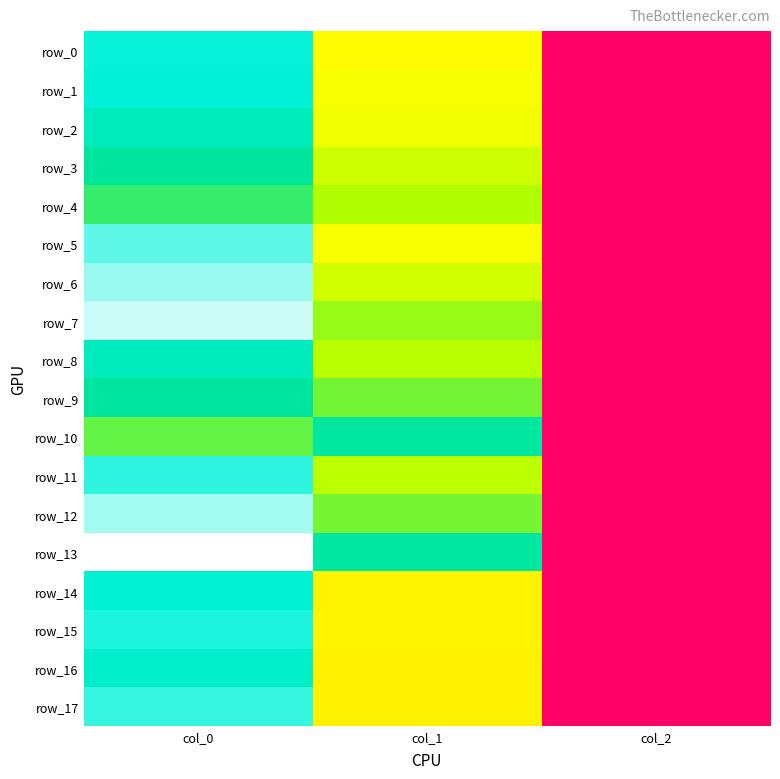

The row_9 series shows 1289.5 at col_1. True or false?

False